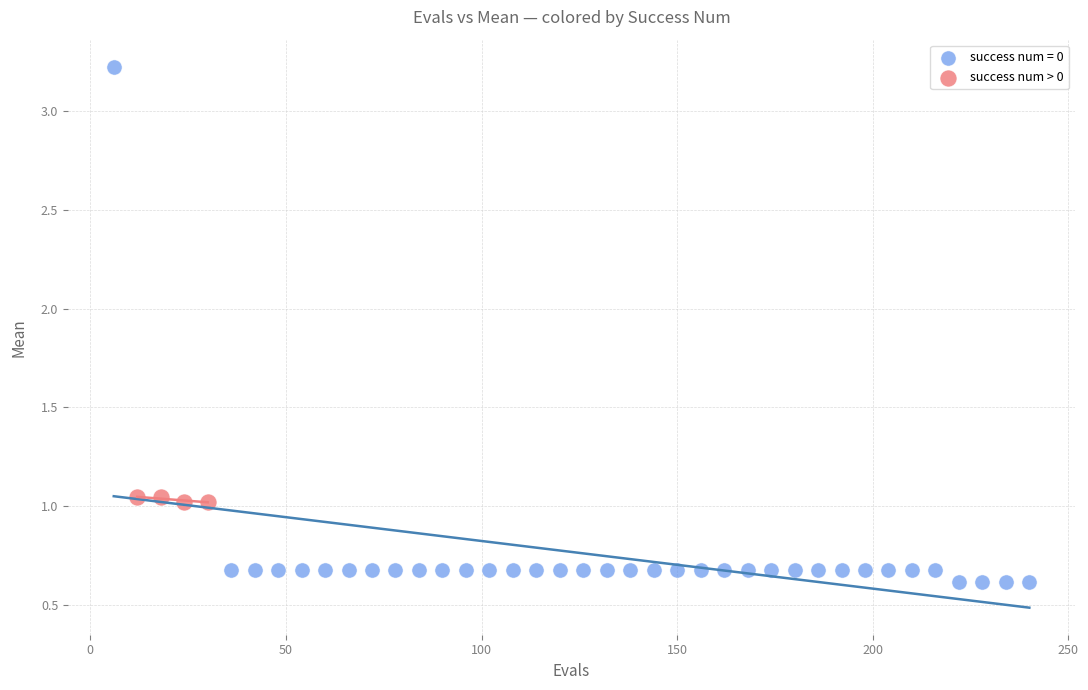

Which series reaches the maximum Y coordinate?

success num = 0